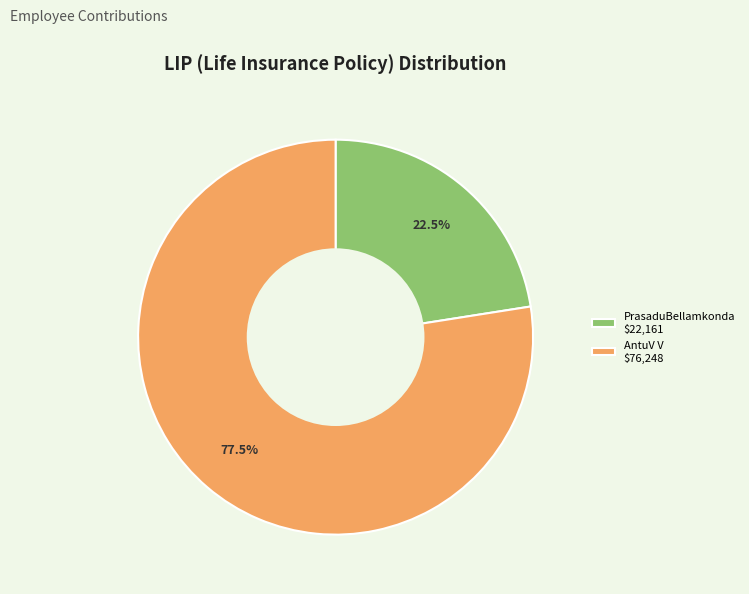

How much of the chart is everything except AntuV V $76,248?

22.5%